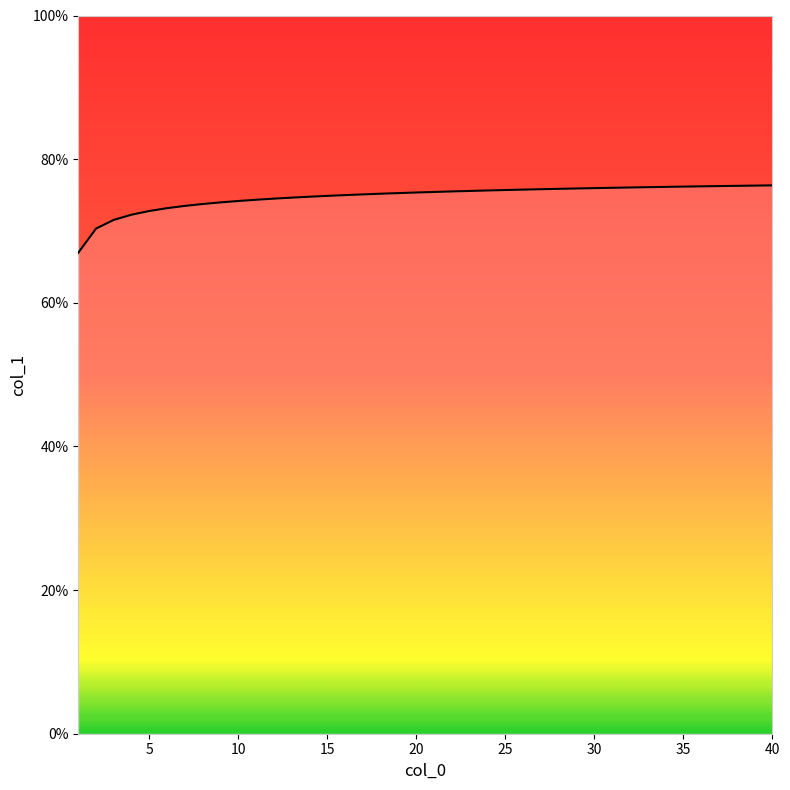

True or false: there are more than 1 points higher than both neighbors.

False